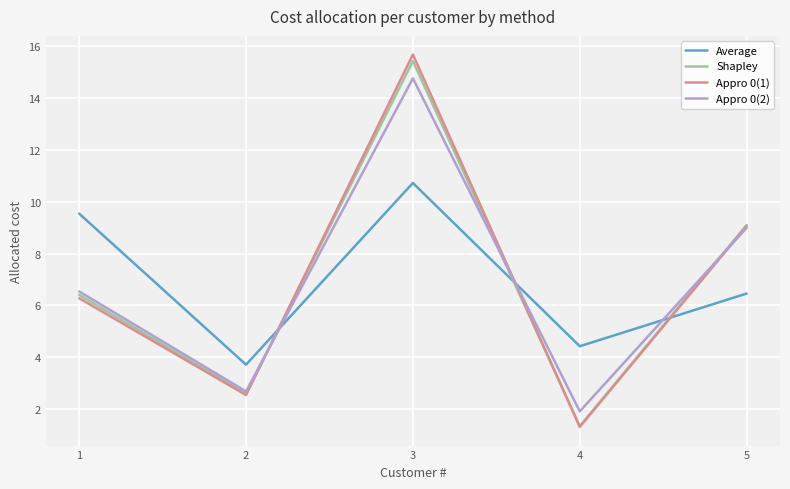

Where does the Shapley series first go above 6?

1